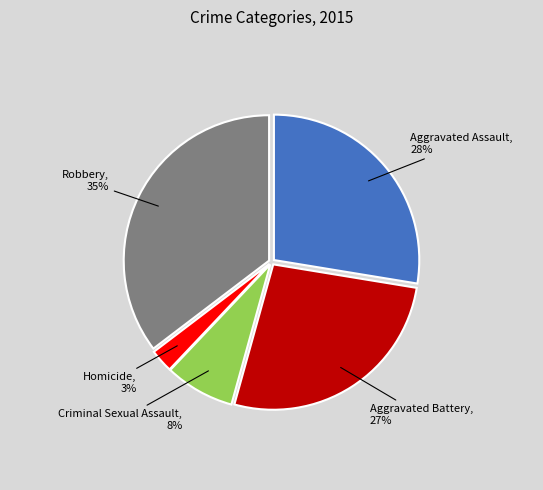

To the nearest percent, what is the average slice percentage?

20%